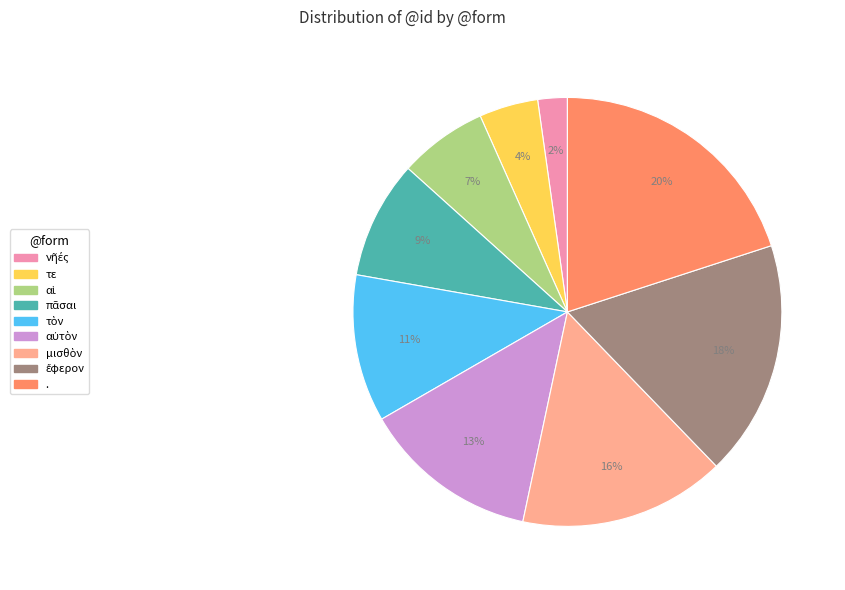

To the nearest percent, what is the average slice percentage?

11%